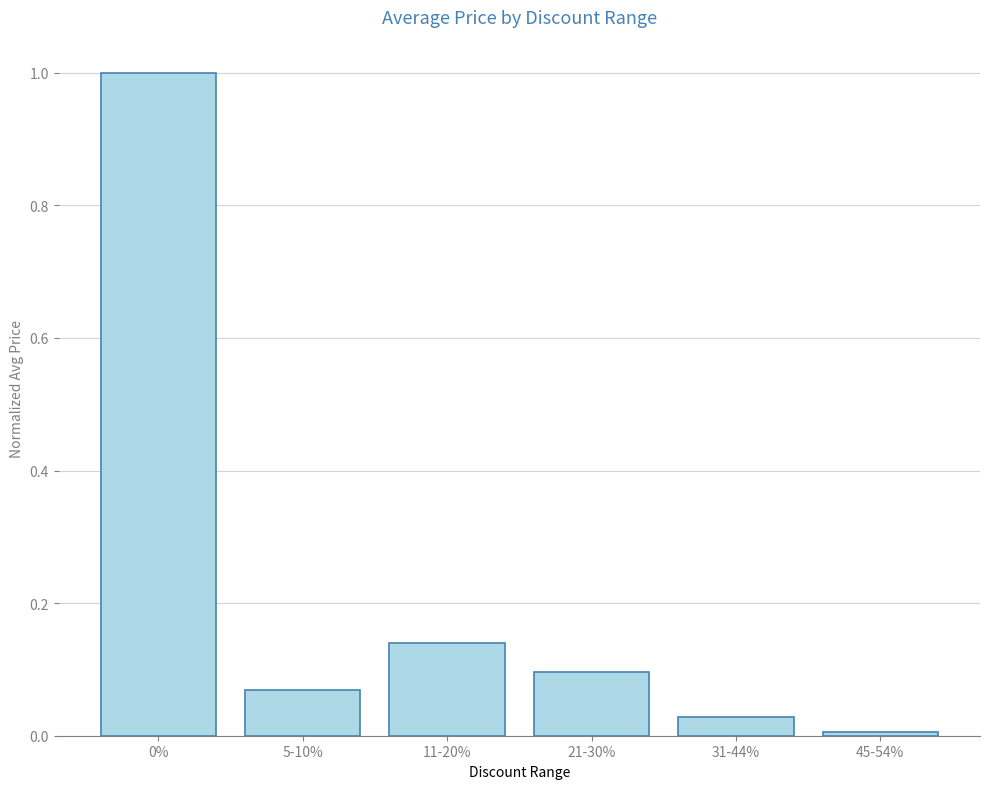

Does the chart contain stacked bars?

No